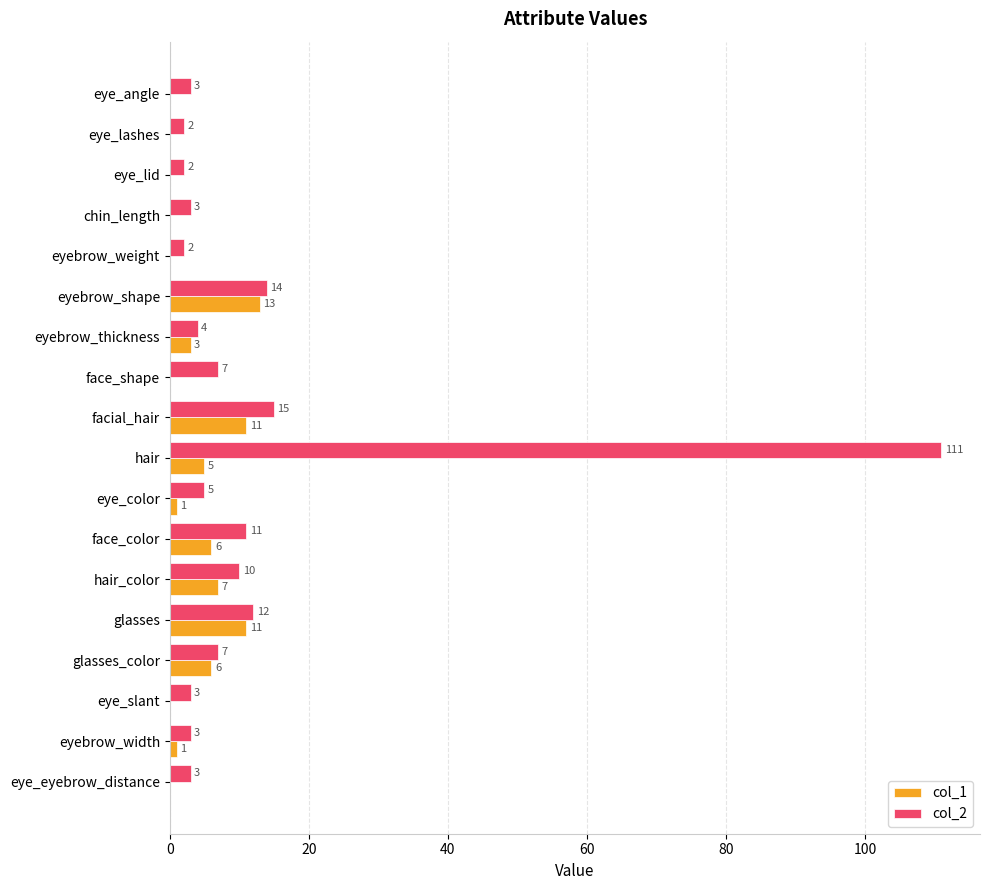

At which category is the sum across all series the highest?

hair